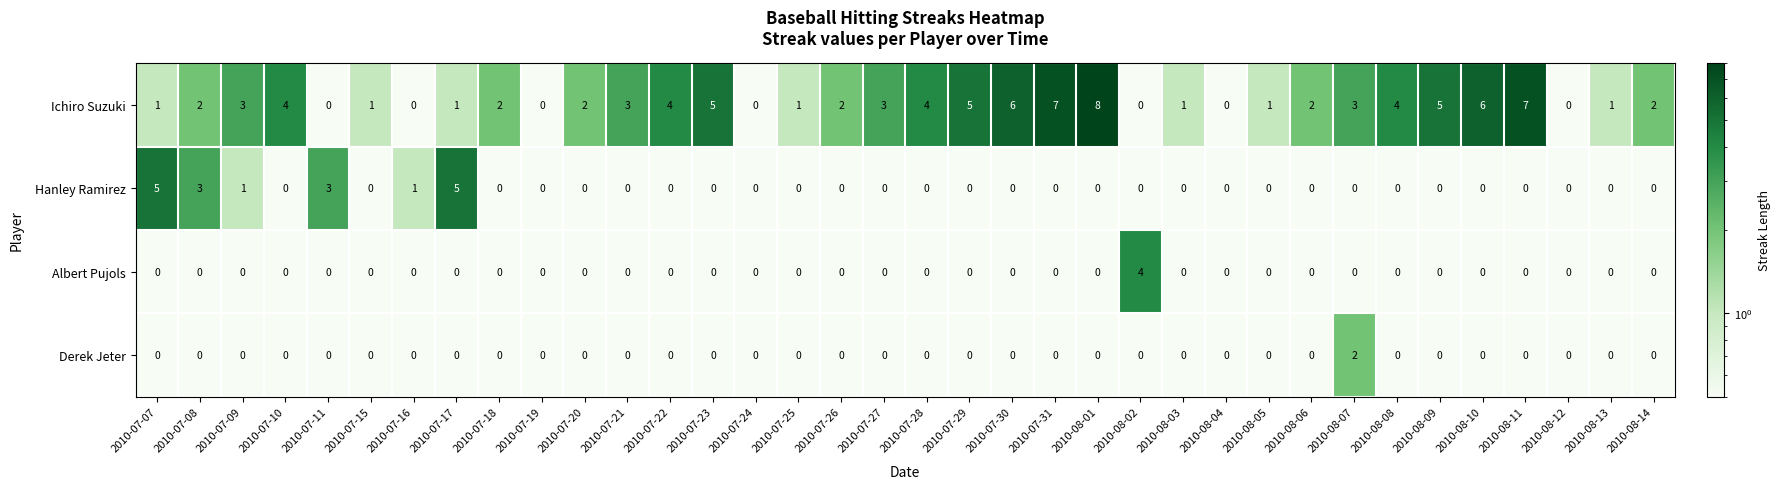

True or false: Albert Pujols has a value of -2 at 2010-07-28.

False